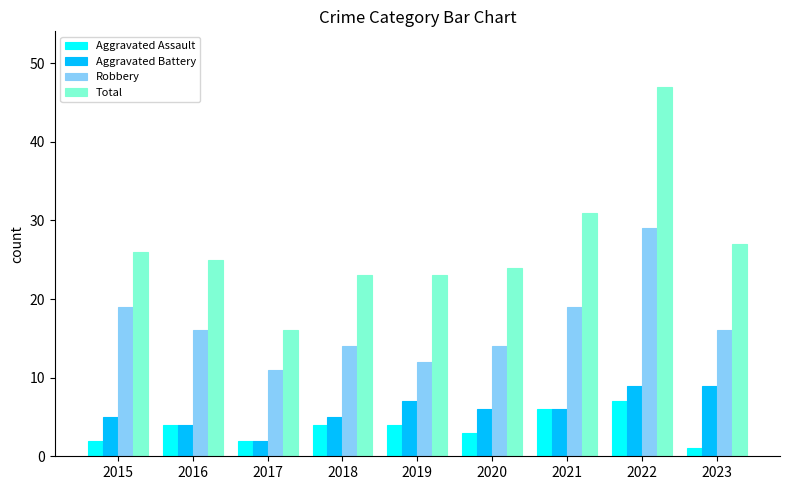

At which label does Robbery reach its peak?

2022